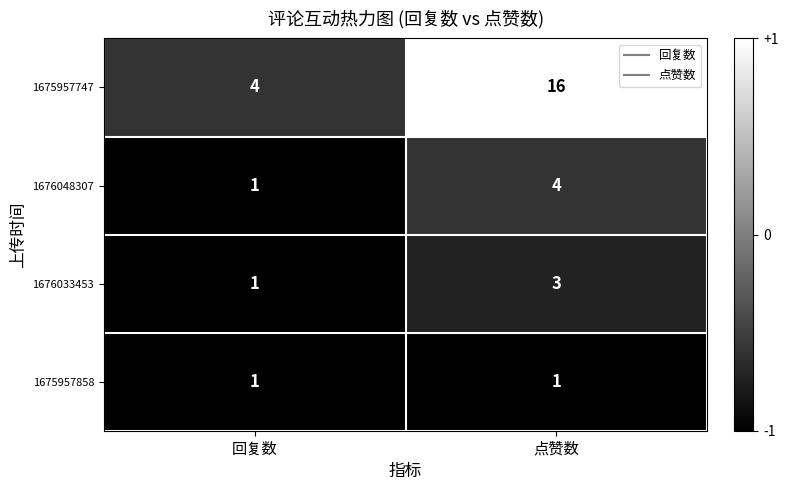

At which label is 1676048307 closest to 2?

回复数